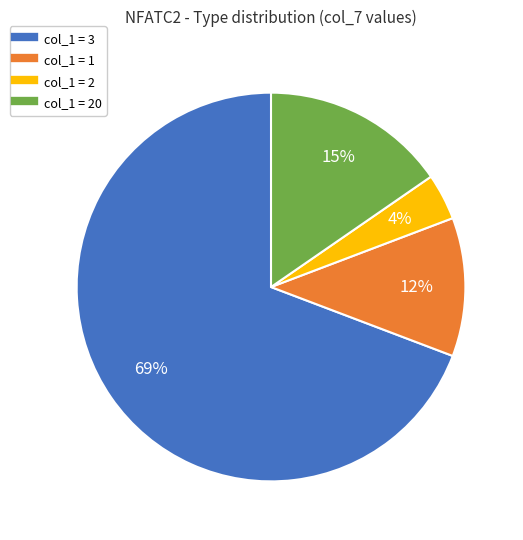

To the nearest percent, what is the average slice percentage?

25%